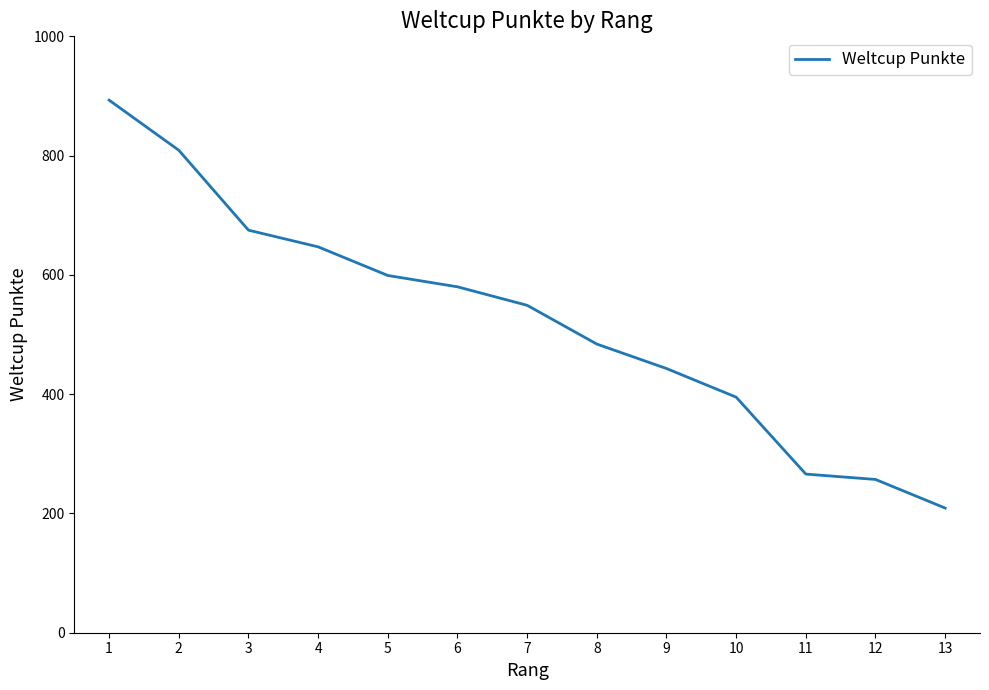

What is the minimum value shown in the chart?

209